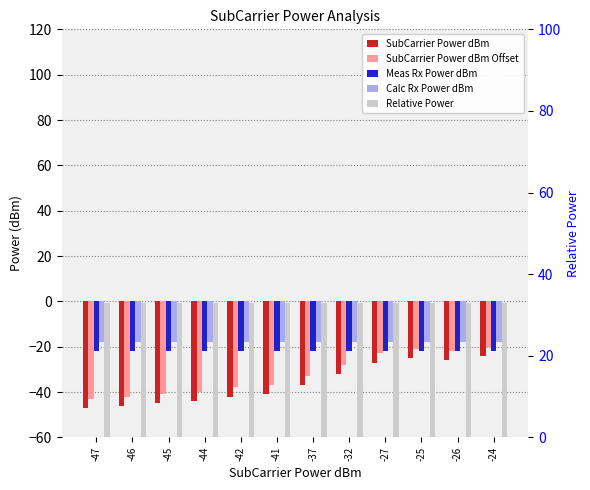

How many bars are there in each group?

5